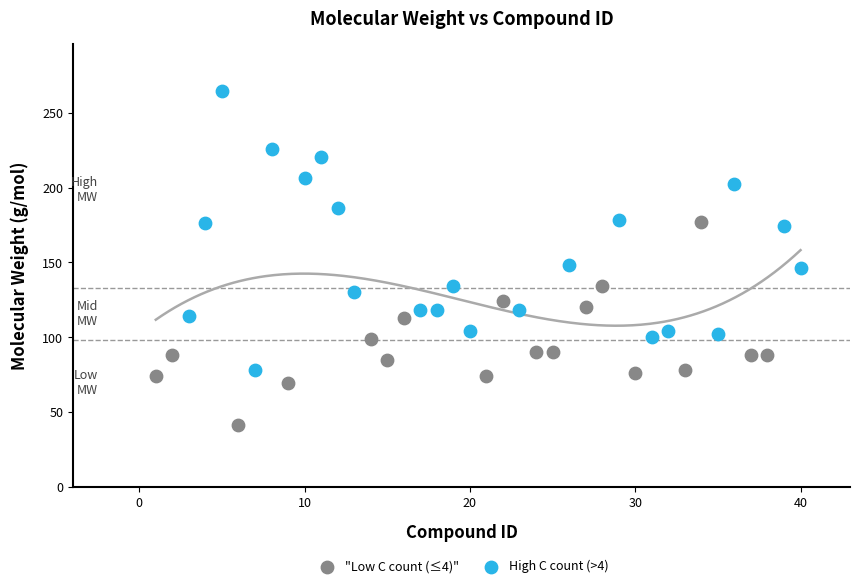

Which series has the largest Y range (max minus min)?

High C count (>4)